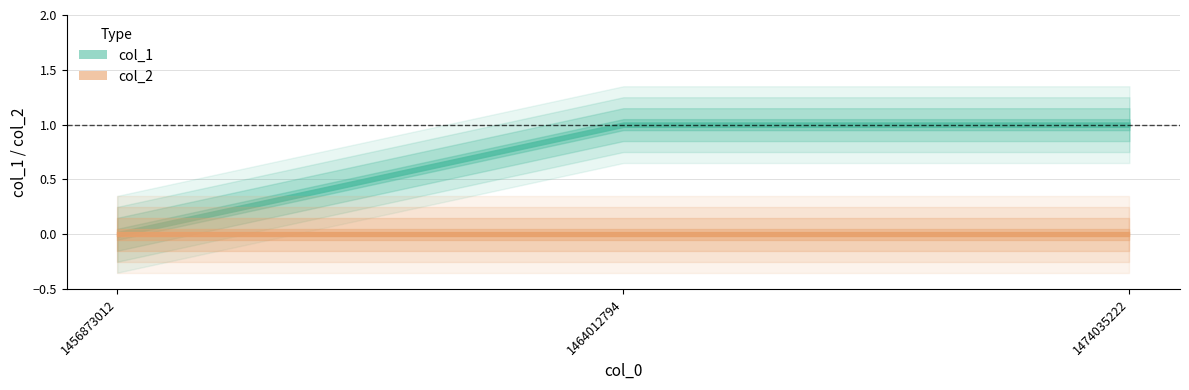

What is the sum of the col_1 values at 1464012794 and 1474035222?

2